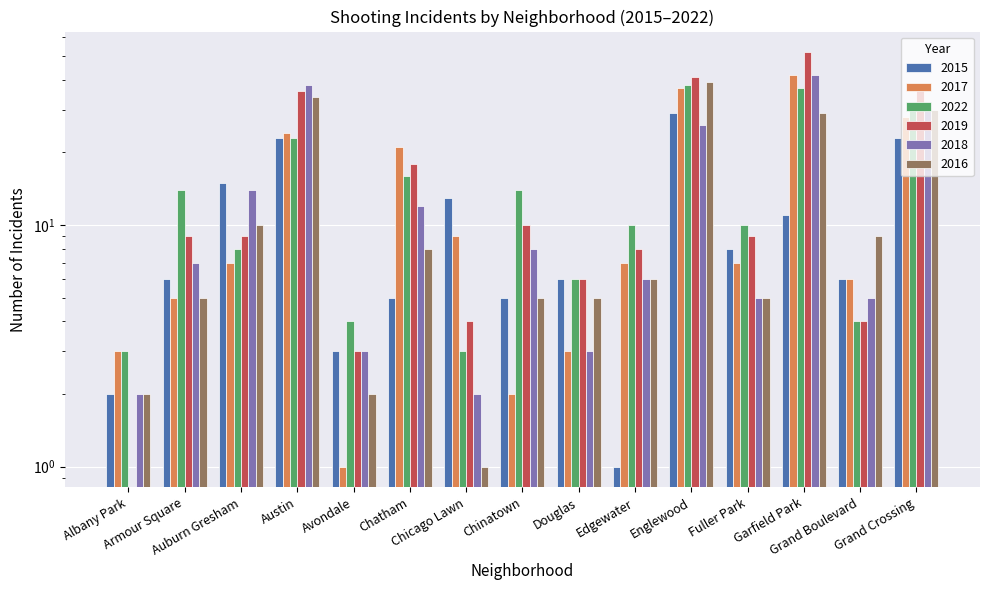

What is the highest value of the 2019 series?

52